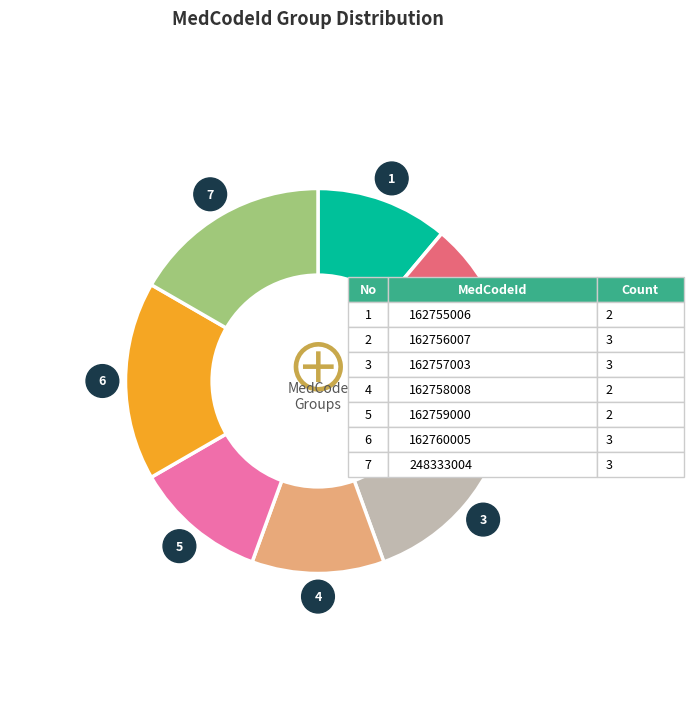

Does any single category account for the majority?

No